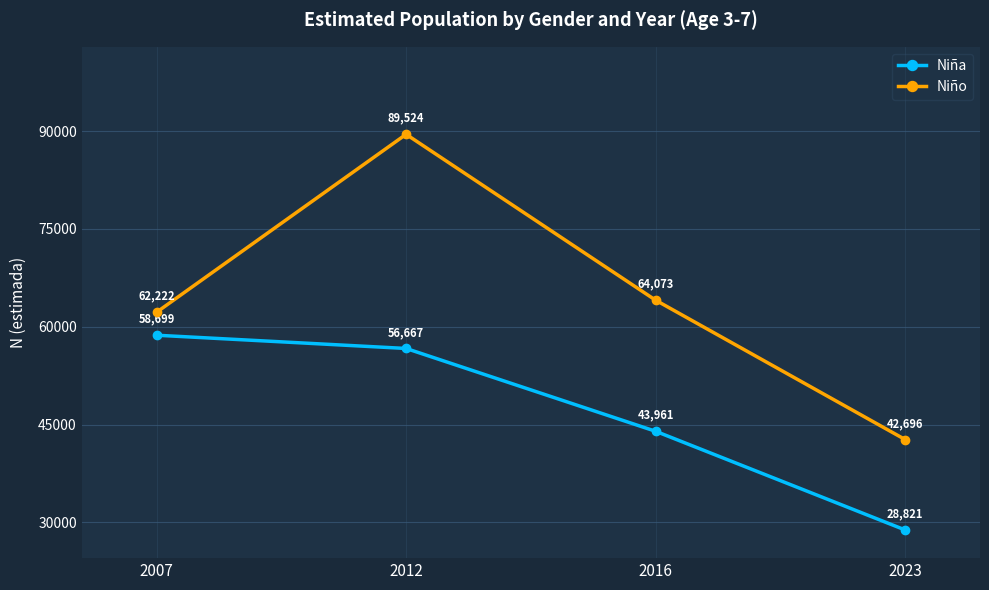

Which series has the largest total across all categories?

Niño